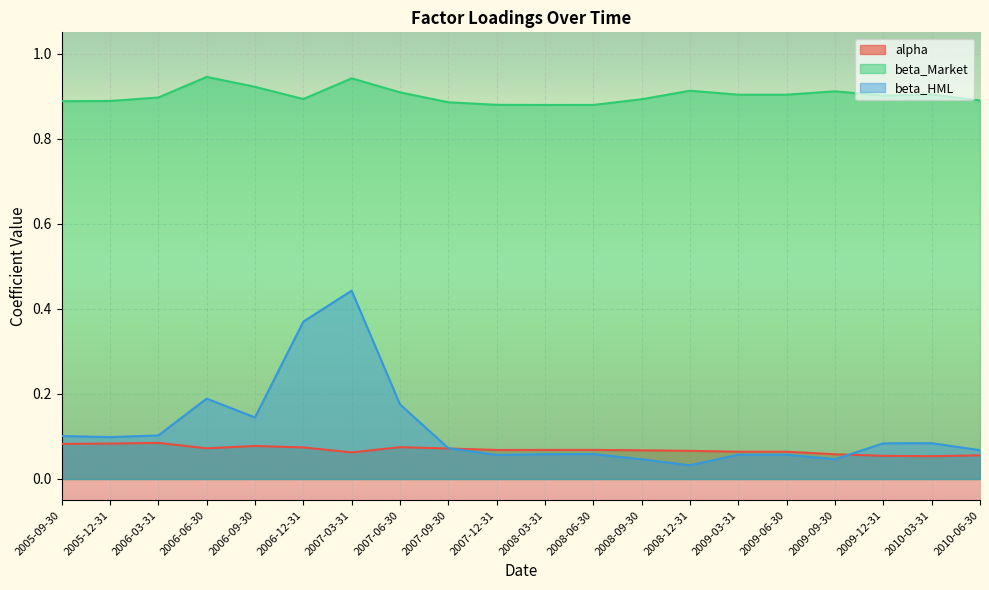

What is the difference between the maximum and minimum values in the beta_Market series?

0.1